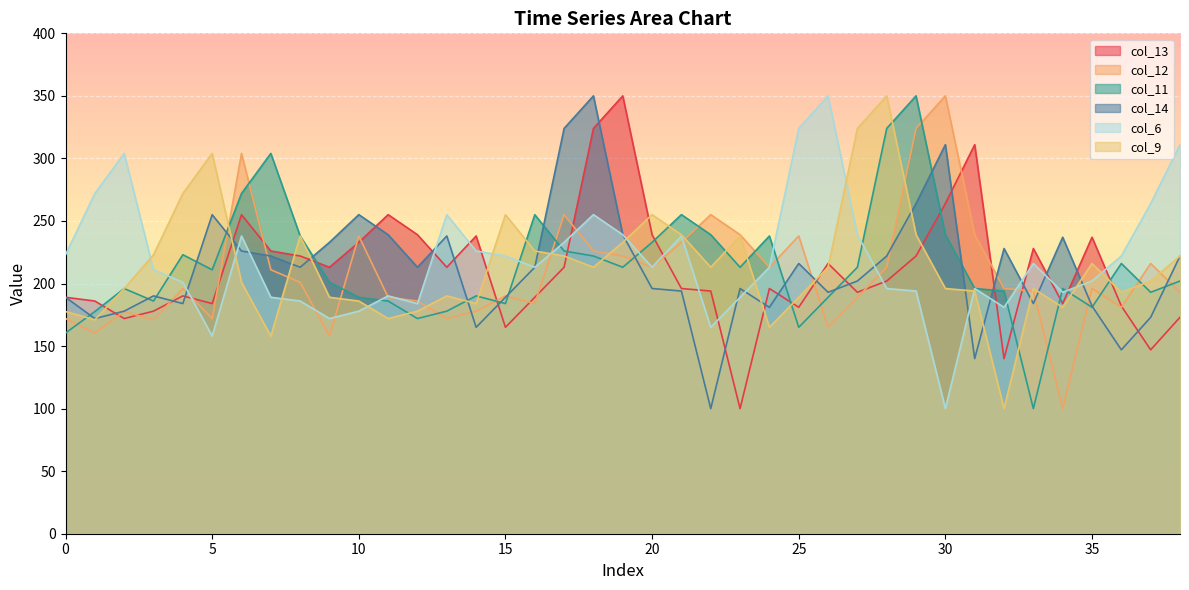

What is the average value of the col_11 series?

213.3